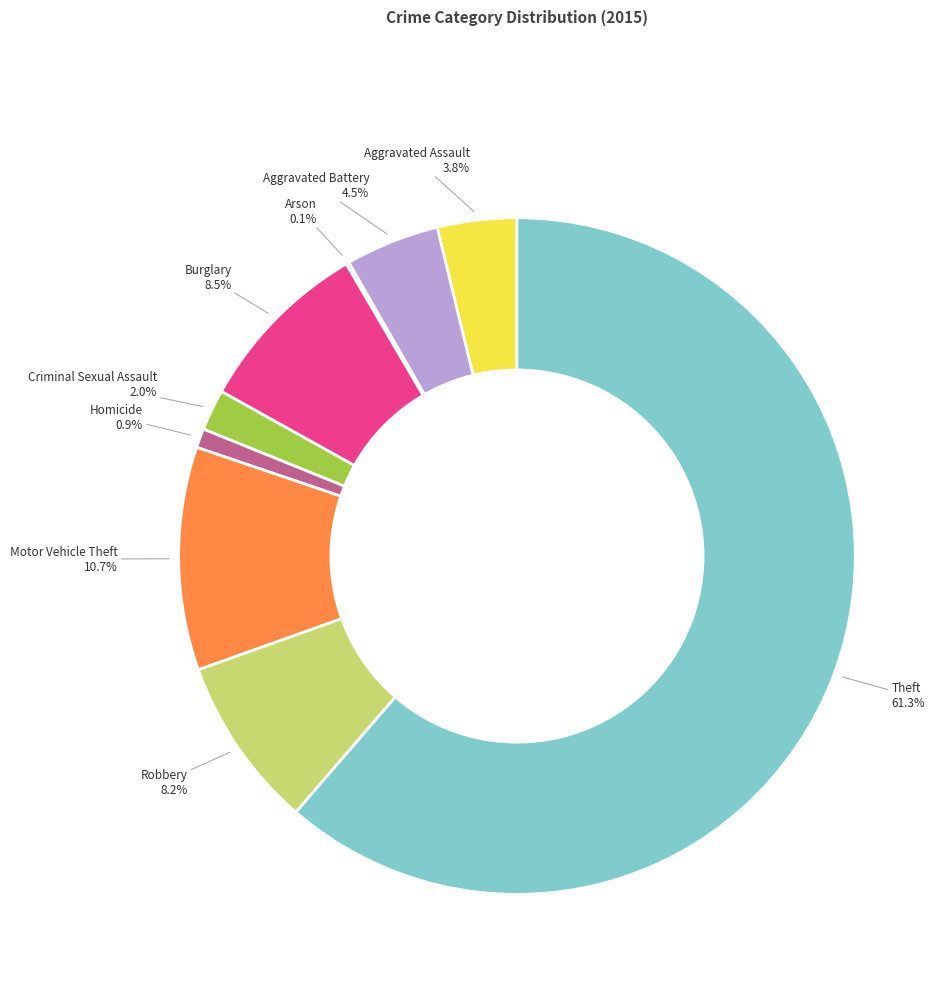

True or false: Burglary accounts for 1% of the total.

False